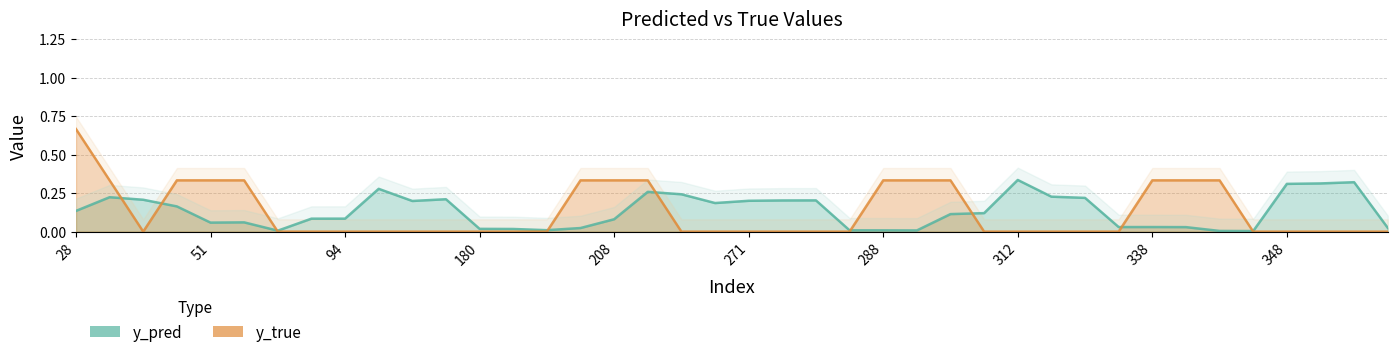

True or false: y_pred has more than 1 points higher than both neighbors.

True